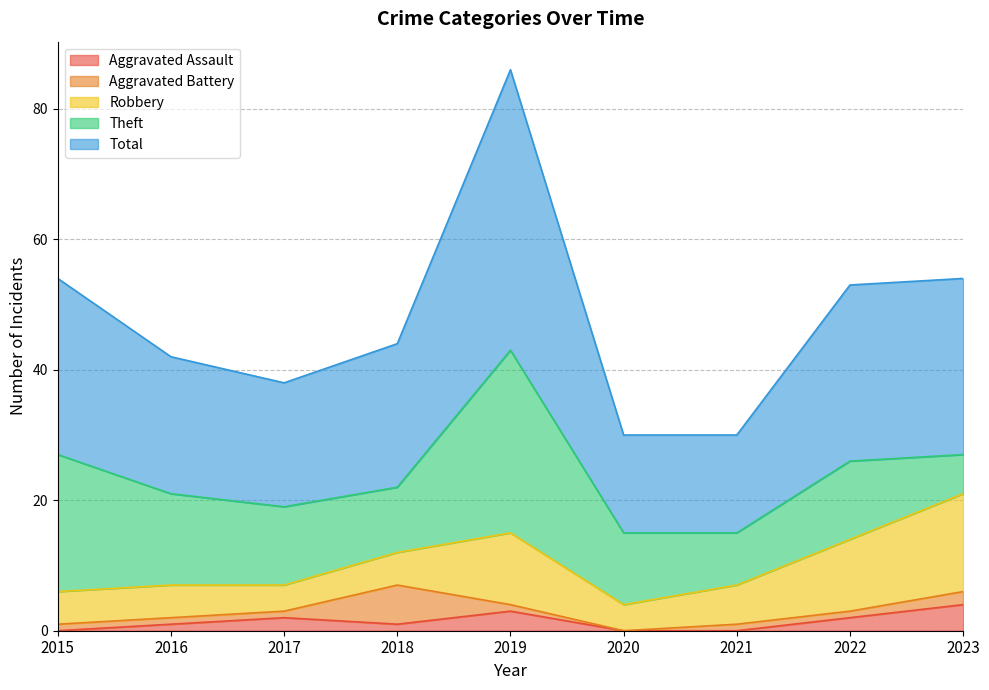

The value of Aggravated Assault at 2023 is 2. True or false?

False